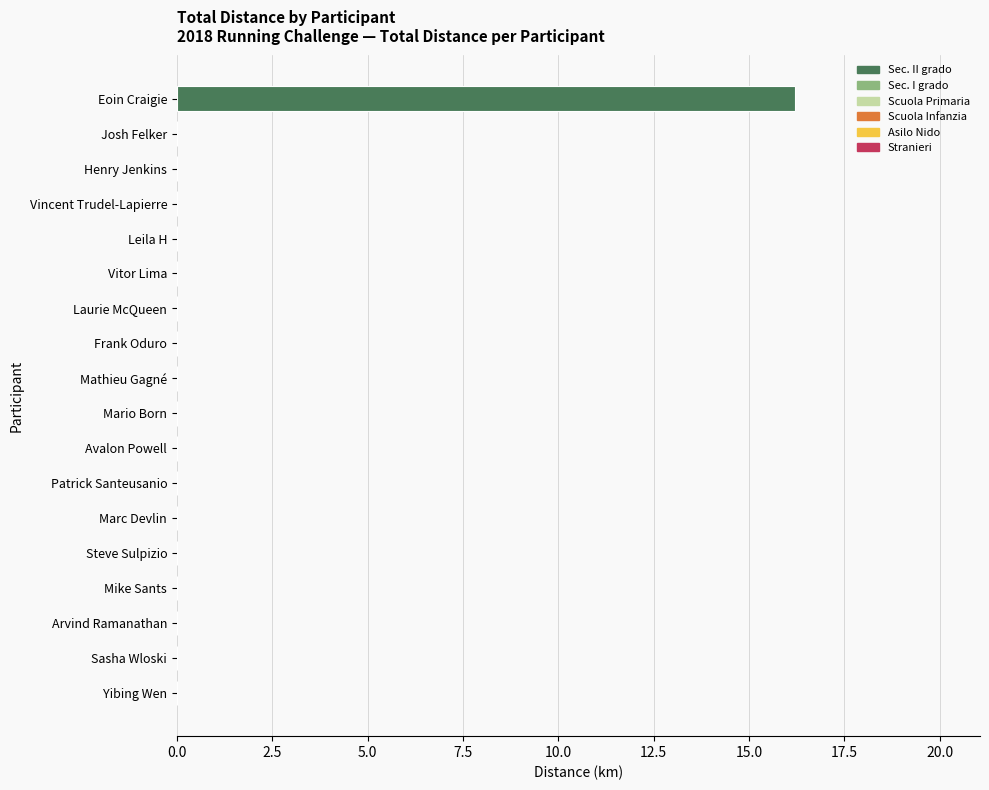

How many categories are shown in the chart?

18